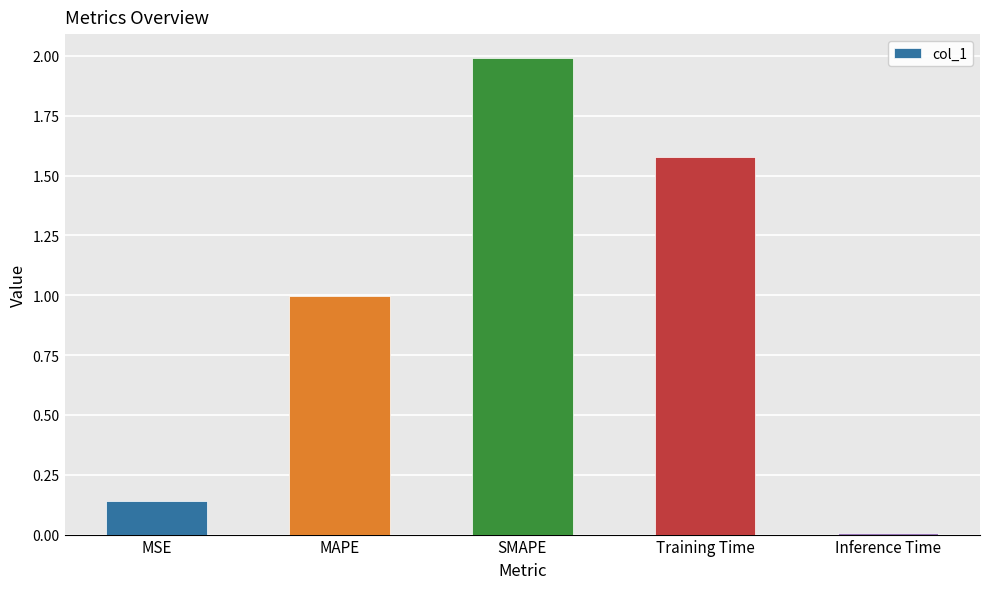

True or false: the data shows 0.6 at Training Time.

False